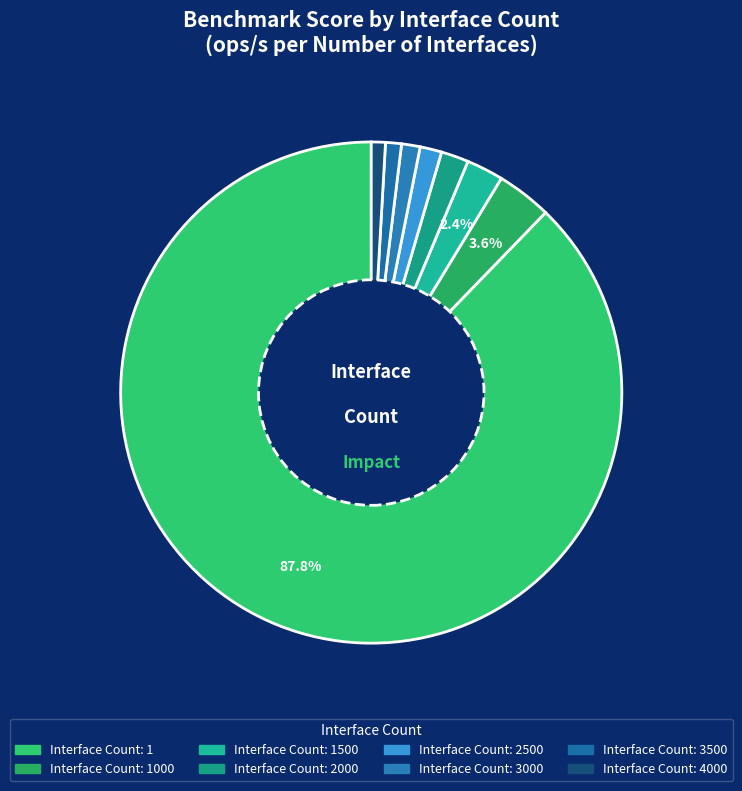

How many slices are in this pie chart?

8